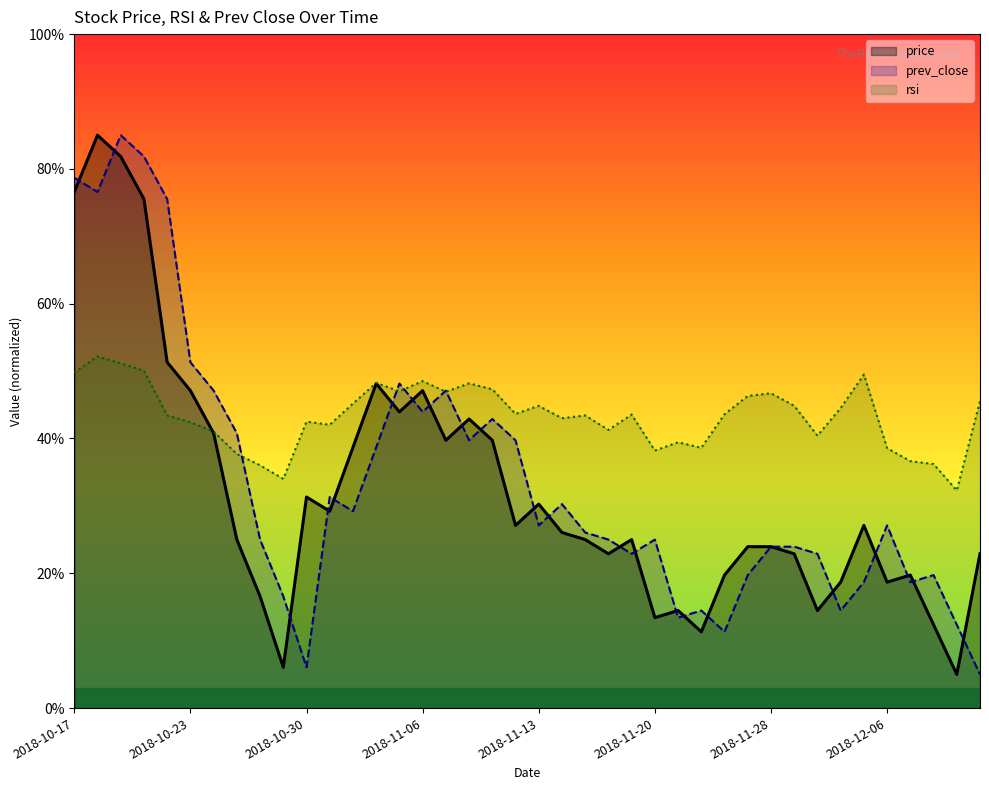

What is the difference between the maximum and minimum values in the rsi series?

19.9